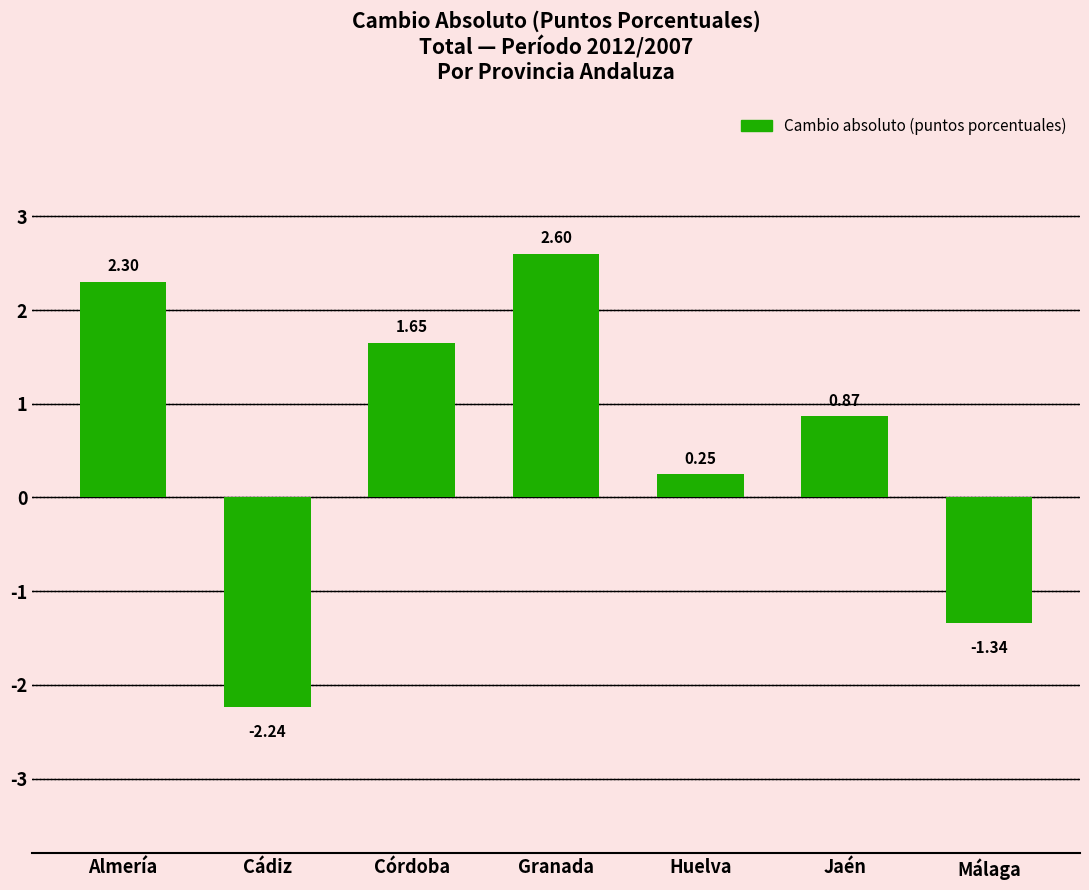

Which label corresponds to the smallest value in the chart?

Cádiz